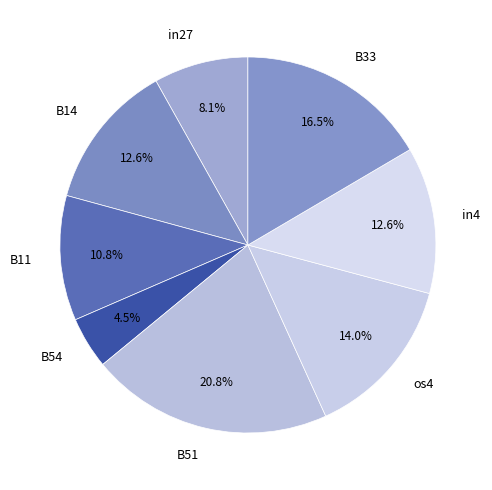

What portion of the pie excludes B51?

79.2%